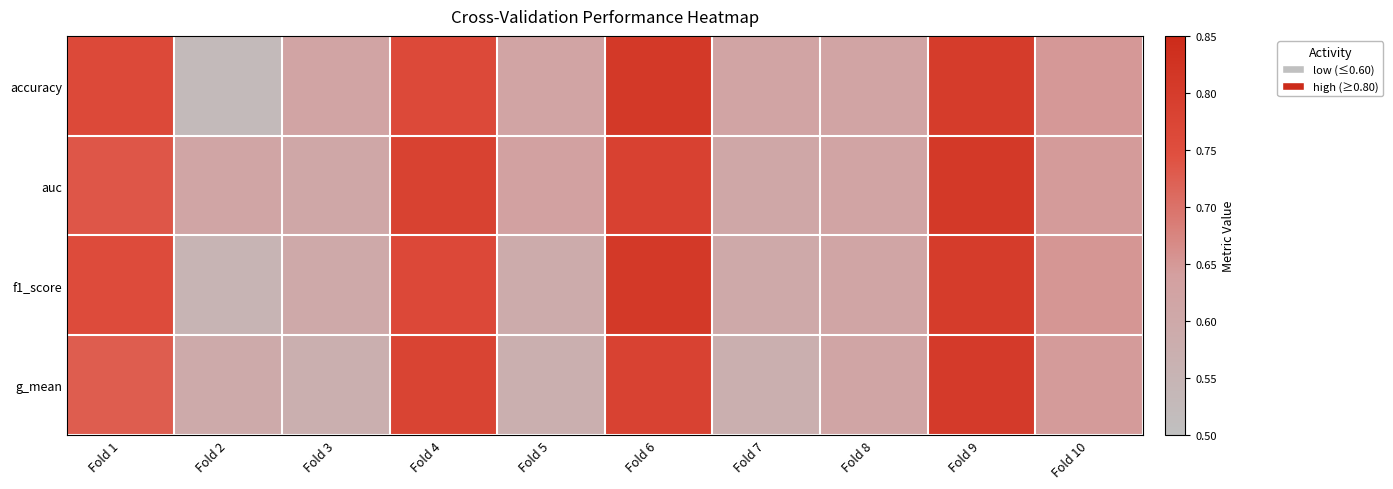

List the series in order of their peak value, lowest first.

g_mean, auc, accuracy, f1_score